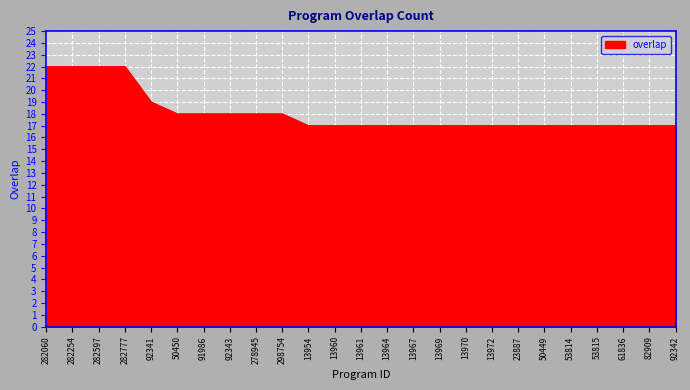

Between 53815 and 92341, which is larger?

92341